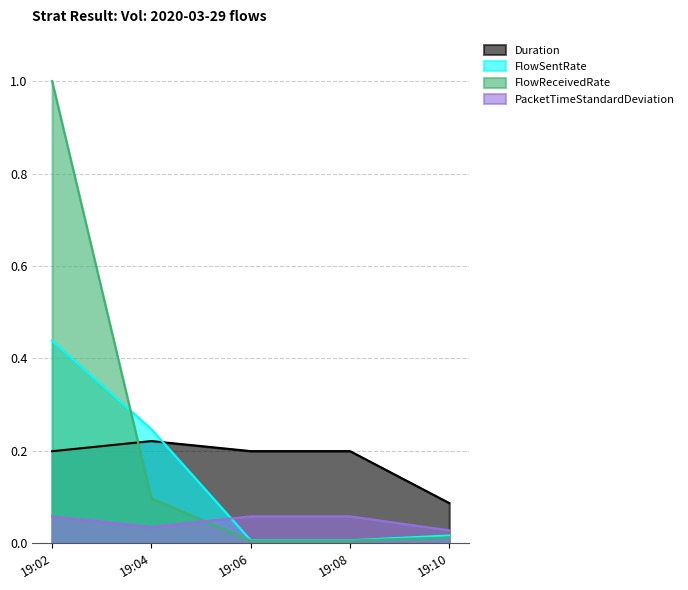

Is it true that FlowSentRate equals 0.0 at 19:08?

True